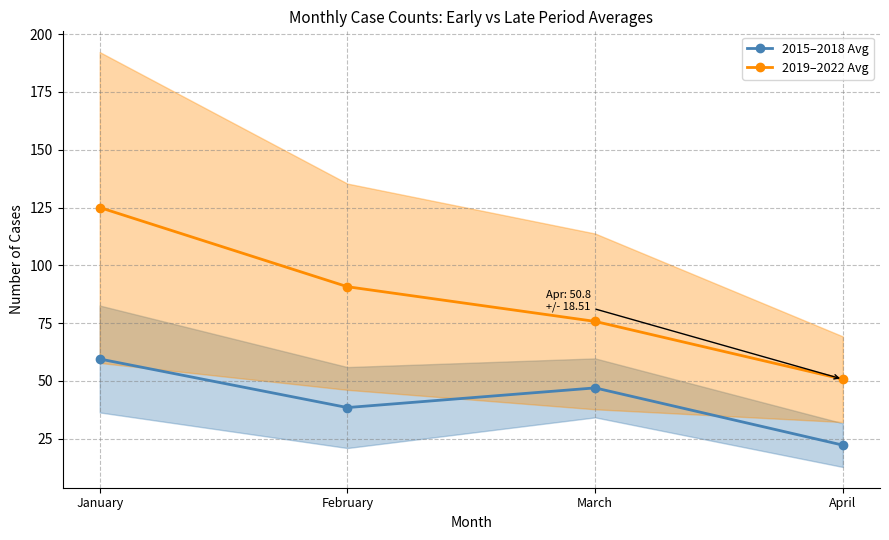

Which series has the largest total across all categories?

2019–2022 Avg